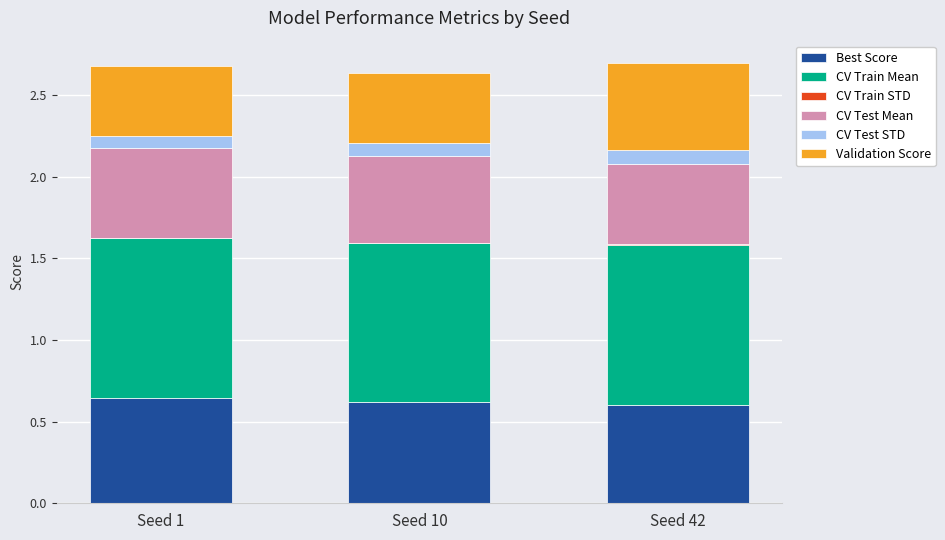

The value of Best Score at Seed 10 is 0.6. True or false?

True